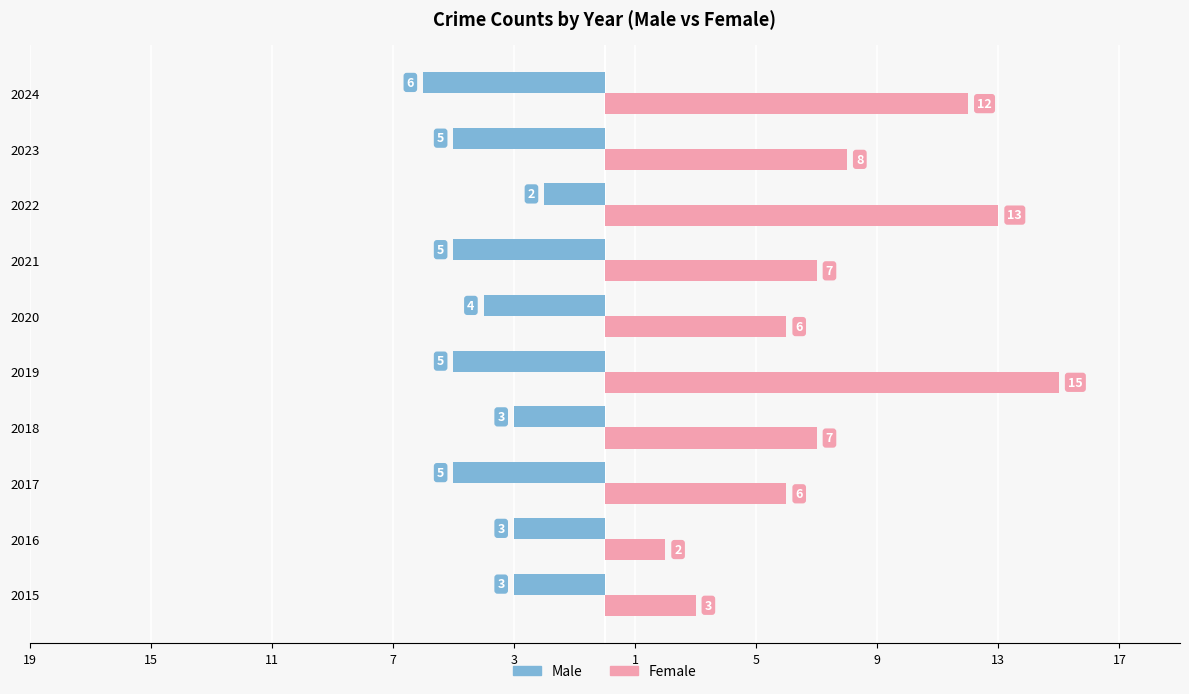

What are all the series names shown in the legend?

Male, Female